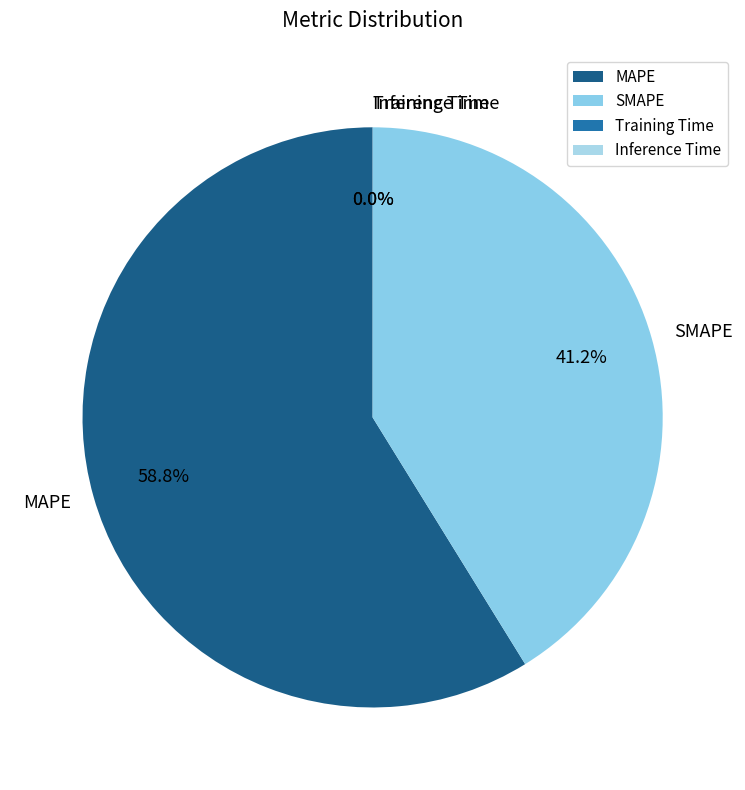

Does SMAPE account for over 50% of the chart?

No